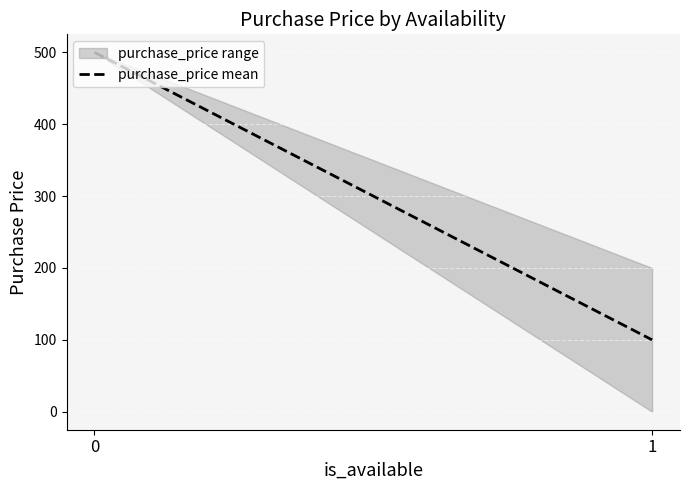

What is the average value?

300.0